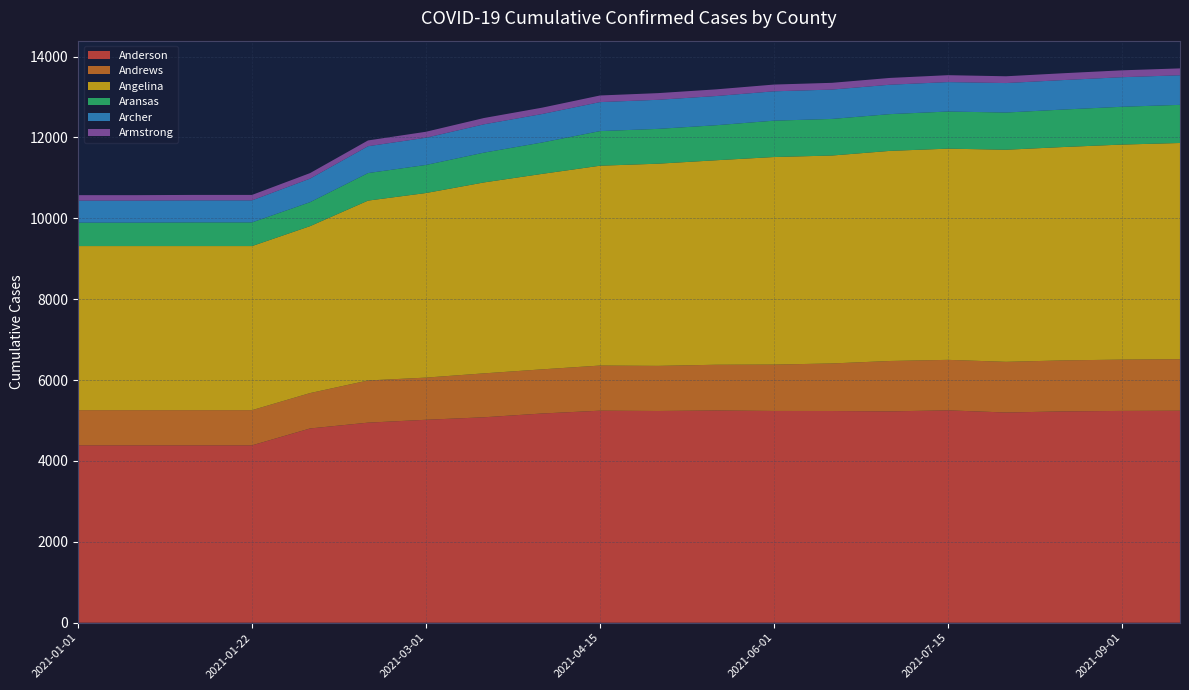

Reading left to right, extract all data points from this chart.

Anderson: 2021-01-01=4387	2021-01-08=4387	2021-01-15=4387	2021-01-22=4387	2021-02-01=4804	2021-02-15=4948	2021-03-01=5019	2021-03-15=5081	2021-04-01=5174	2021-04-15=5244	2021-05-01=5236	2021-05-15=5249	2021-06-01=5237	2021-06-15=5236	2021-07-01=5227	2021-07-15=5252	2021-08-01=5199	2021-08-15=5227	2021-09-01=5238	2021-09-15=5243
Andrews: 2021-01-01=870	2021-01-08=870	2021-01-15=870	2021-01-22=870	2021-02-01=875	2021-02-15=1043	2021-03-01=1043	2021-03-15=1086	2021-04-01=1092	2021-04-15=1116	2021-05-01=1116	2021-05-15=1131	2021-06-01=1147	2021-06-15=1176	2021-07-01=1246	2021-07-15=1249	2021-08-01=1253	2021-08-15=1261	2021-09-01=1269	2021-09-15=1274
Angelina: 2021-01-01=4058	2021-01-08=4058	2021-01-15=4058	2021-01-22=4058	2021-02-01=4128	2021-02-15=4448	2021-03-01=4565	2021-03-15=4722	2021-04-01=4834	2021-04-15=4942	2021-05-01=5000	2021-05-15=5057	2021-06-01=5133	2021-06-15=5142	2021-07-01=5196	2021-07-15=5223	2021-08-01=5245	2021-08-15=5277	2021-09-01=5318	2021-09-15=5347
Aransas: 2021-01-01=579	2021-01-08=579	2021-01-15=585	2021-01-22=585	2021-02-01=593	2021-02-15=681	2021-03-01=694	2021-03-15=737	2021-04-01=776	2021-04-15=856	2021-05-01=861	2021-05-15=866	2021-06-01=899	2021-06-15=905	2021-07-01=909	2021-07-15=918	2021-08-01=920	2021-08-15=927	2021-09-01=935	2021-09-15=943
Archer: 2021-01-01=545	2021-01-08=545	2021-01-15=545	2021-01-22=545	2021-02-01=583	2021-02-15=664	2021-03-01=673	2021-03-15=700	2021-04-01=704	2021-04-15=717	2021-05-01=719	2021-05-15=722	2021-06-01=726	2021-06-15=726	2021-07-01=727	2021-07-15=728	2021-08-01=729	2021-08-15=729	2021-09-01=731	2021-09-15=732
Armstrong: 2021-01-01=135	2021-01-08=135	2021-01-15=135	2021-01-22=135	2021-02-01=136	2021-02-15=143	2021-03-01=148	2021-03-15=156	2021-04-01=157	2021-04-15=164	2021-05-01=165	2021-05-15=165	2021-06-01=167	2021-06-15=167	2021-07-01=168	2021-07-15=171	2021-08-01=168	2021-08-15=169	2021-09-01=170	2021-09-15=170